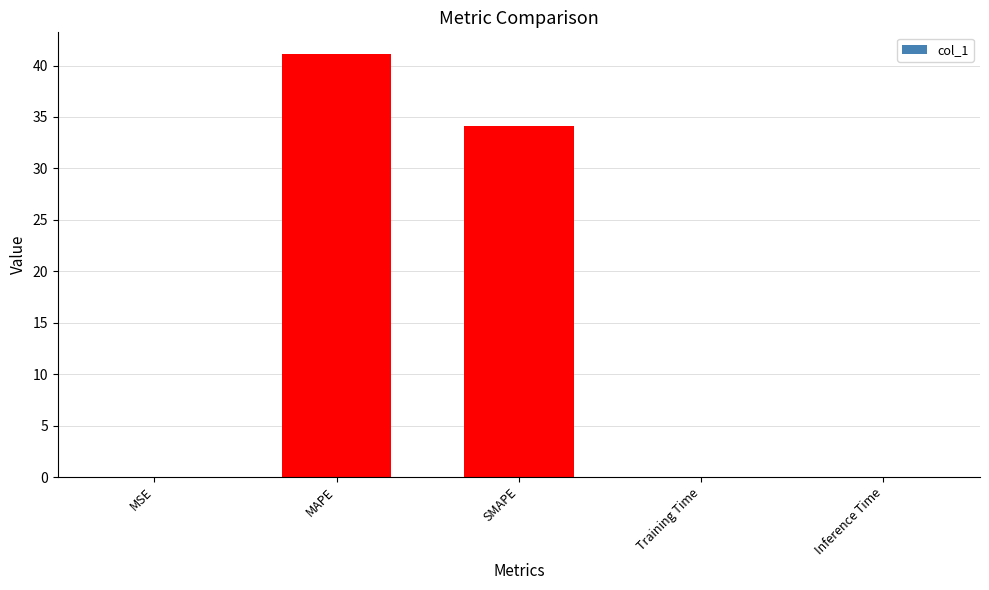

At which category does the chart reach its peak across all series?

MAPE